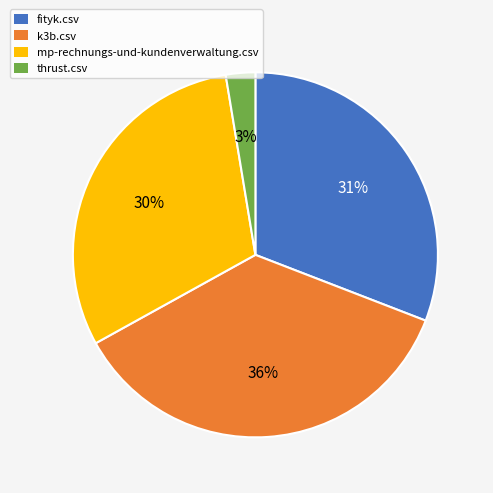

Which has a higher value, thrust.csv or mp-rechnungs-und-kundenverwaltung.csv?

mp-rechnungs-und-kundenverwaltung.csv